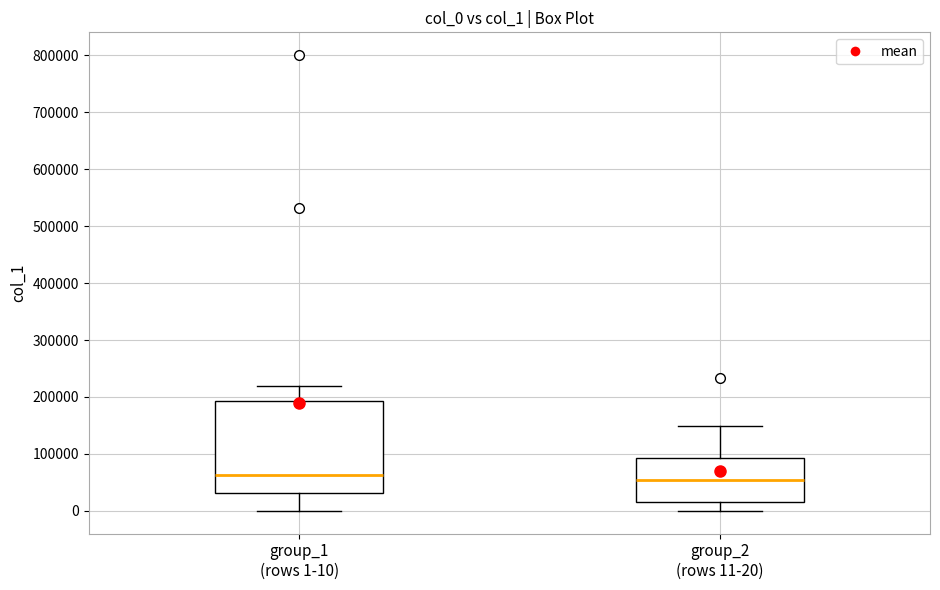

Comparing the boxes themselves (not the whiskers), which one is the tallest?

group_1 (rows 1-10)